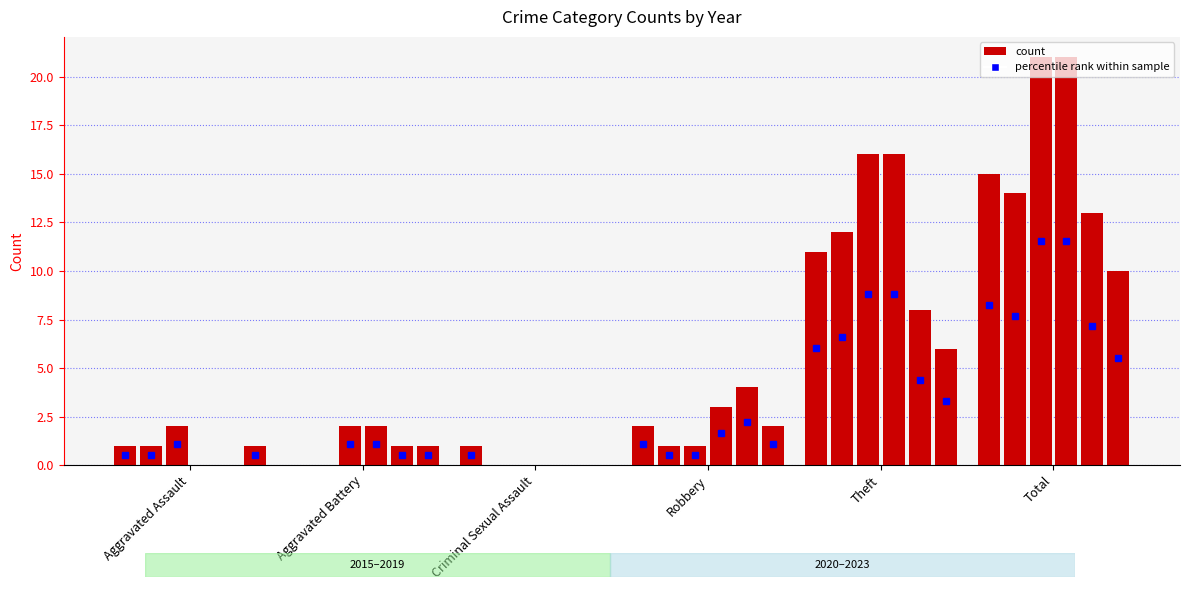

Does the chart contain stacked bars?

No